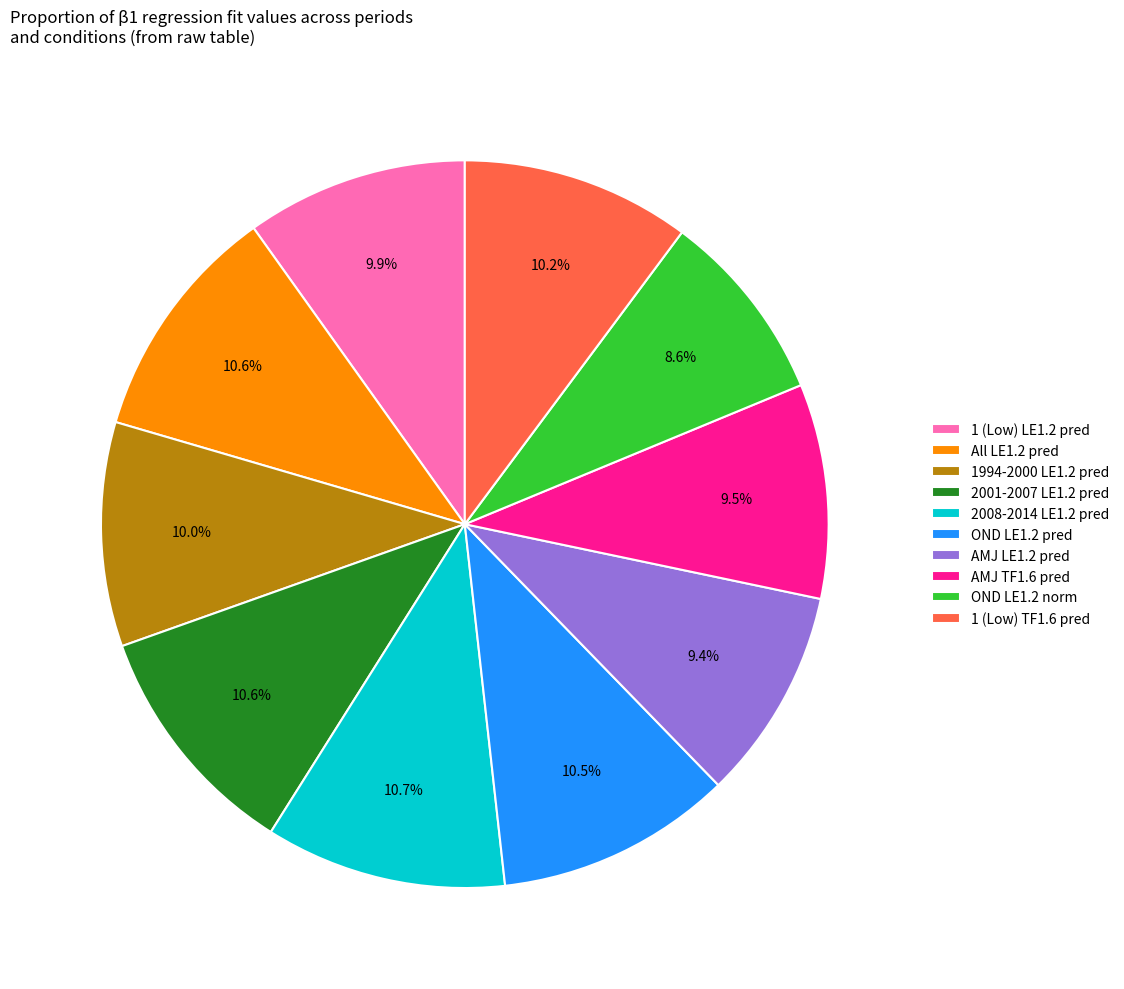

Is it true that AMJ TF1.6 pred is 16% of the pie?

False